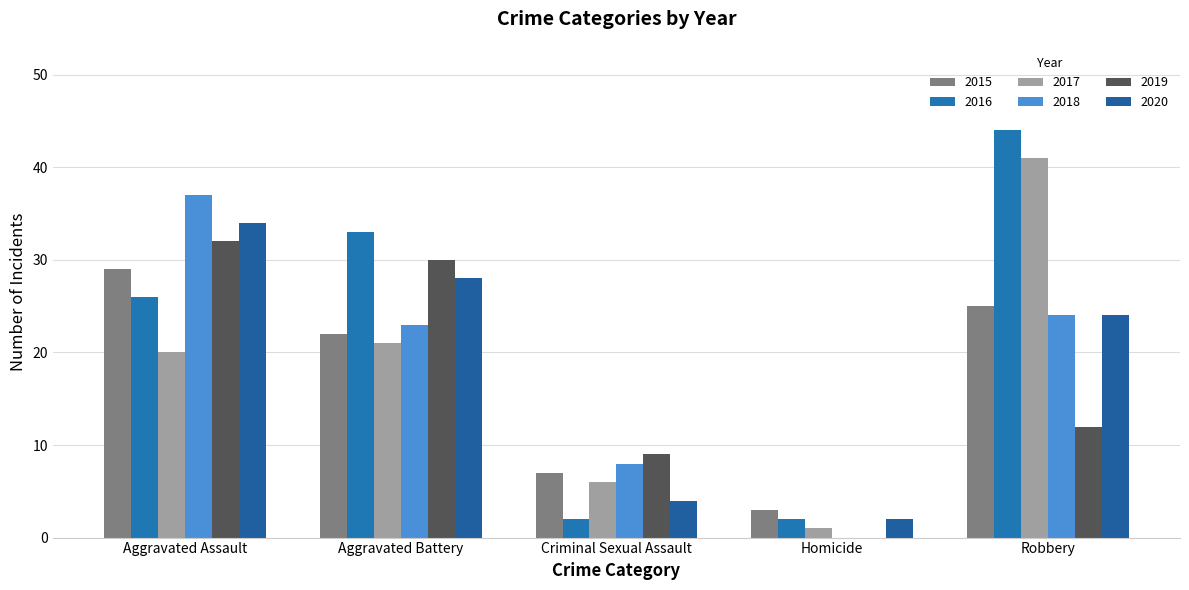

How many groups of bars are there?

5